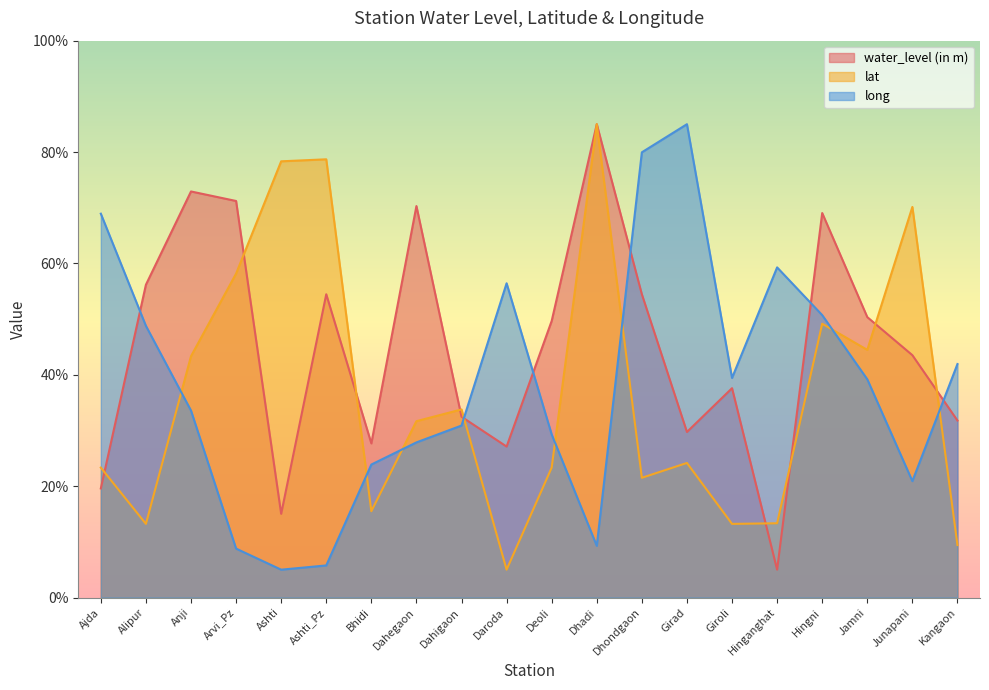

Which category has the highest value across all series?

Dhadi